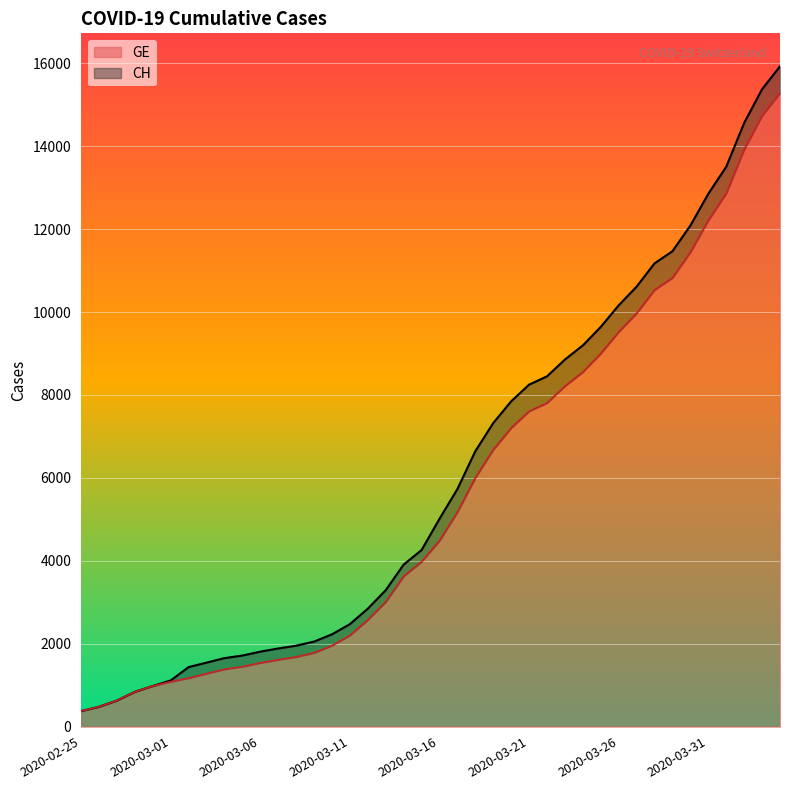

Is the value of CH at 2020-03-01 greater than the value of GE at 2020-03-29?

No